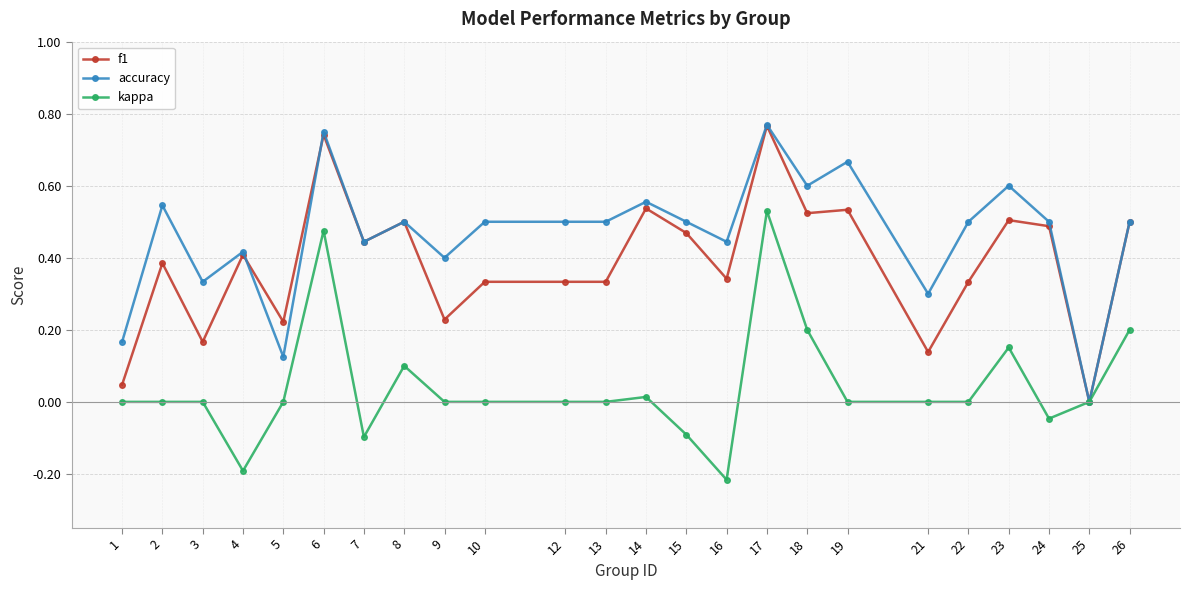

What are all the series names shown in the legend?

f1, accuracy, kappa